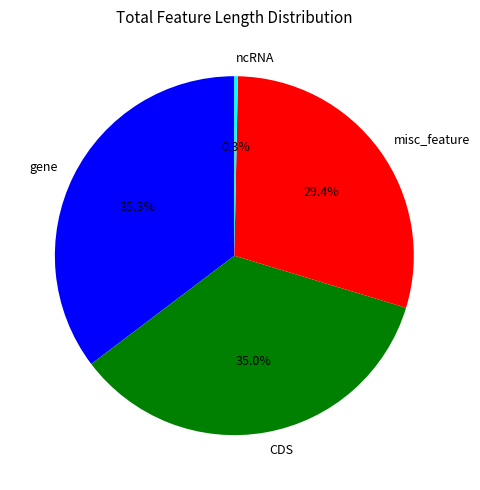

To the nearest percent, what is the combined percentage of ncRNA and gene?

36%